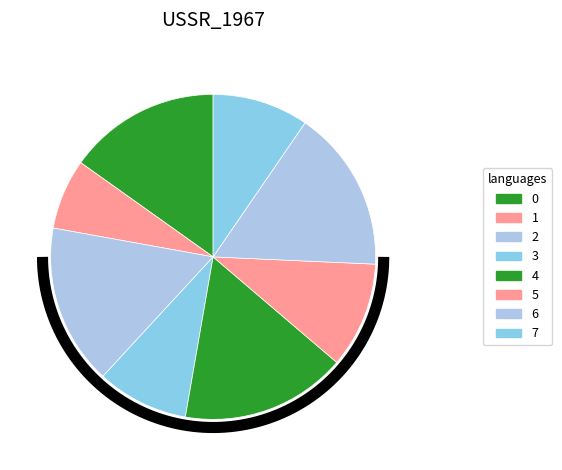

Is there any slice that represents more than half of the pie?

No